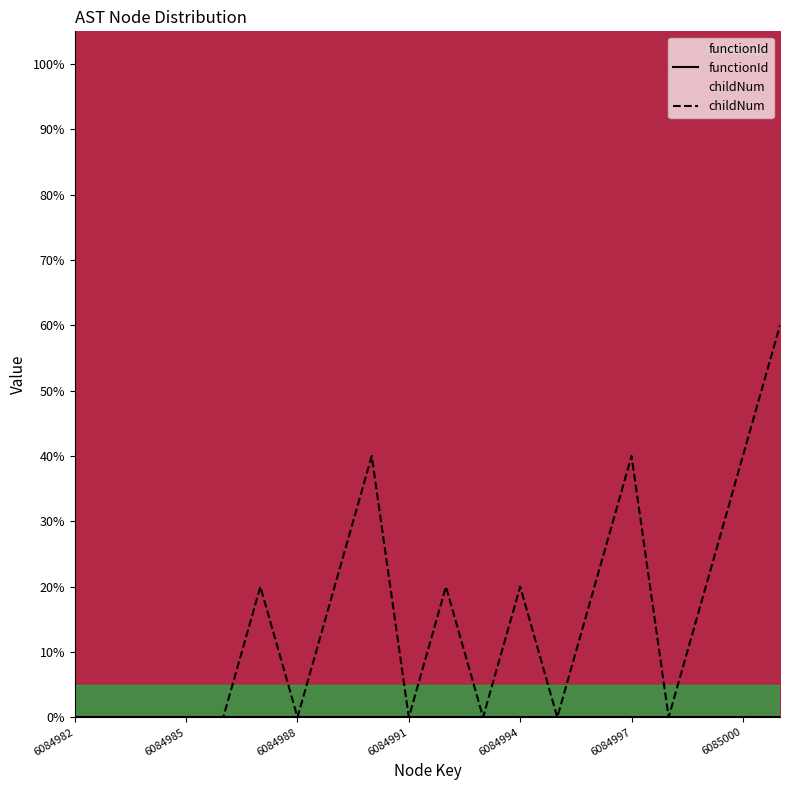

List the labels in order of value, smallest first.

6084982, 6084983, 6084984, 6084985, 6084986, 6084988, 6084991, 6084993, 6084995, 6084998, 6084987, 6084989, 6084992, 6084994, 6084996, 6084999, 6084990, 6084997, 6085000, 6085001